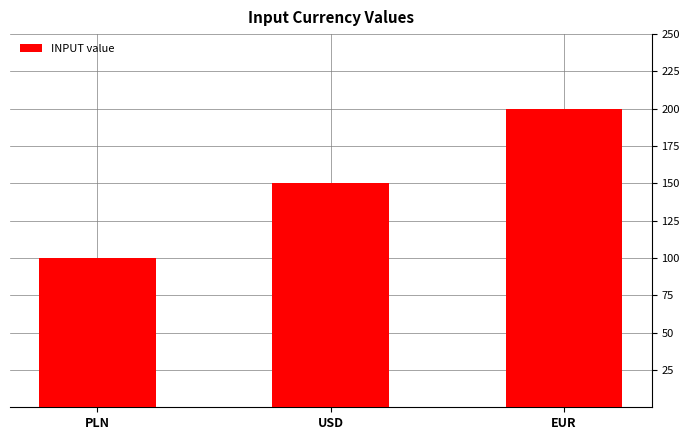

List the labels in order of value, smallest first.

PLN, USD, EUR